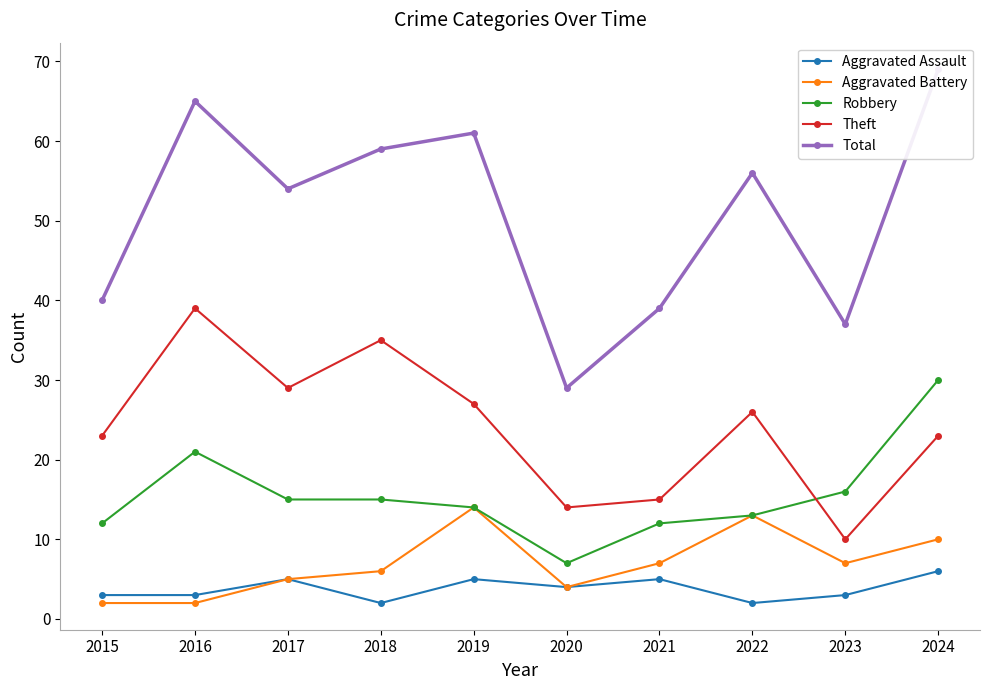

Where is Aggravated Assault nearest to the value 4?

2020